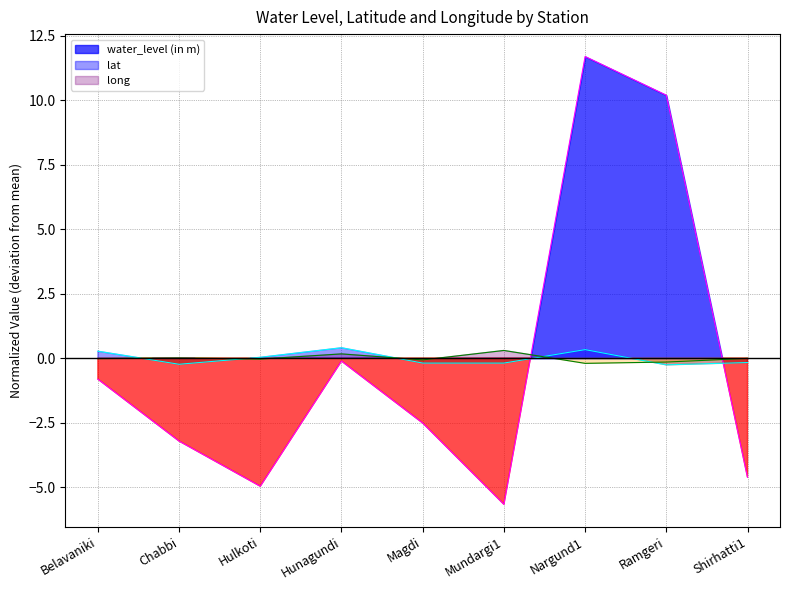

What are all the series names shown in the legend?

water_level (in m), lat, long